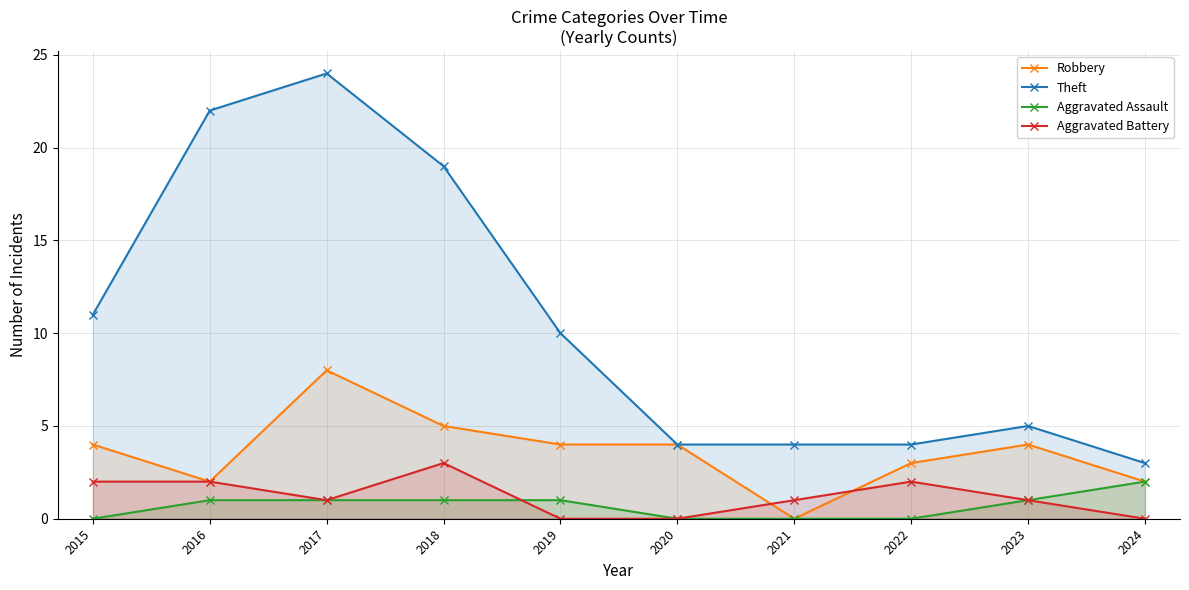

What is the difference between the Aggravated Battery values at 2015 and 2019?

2